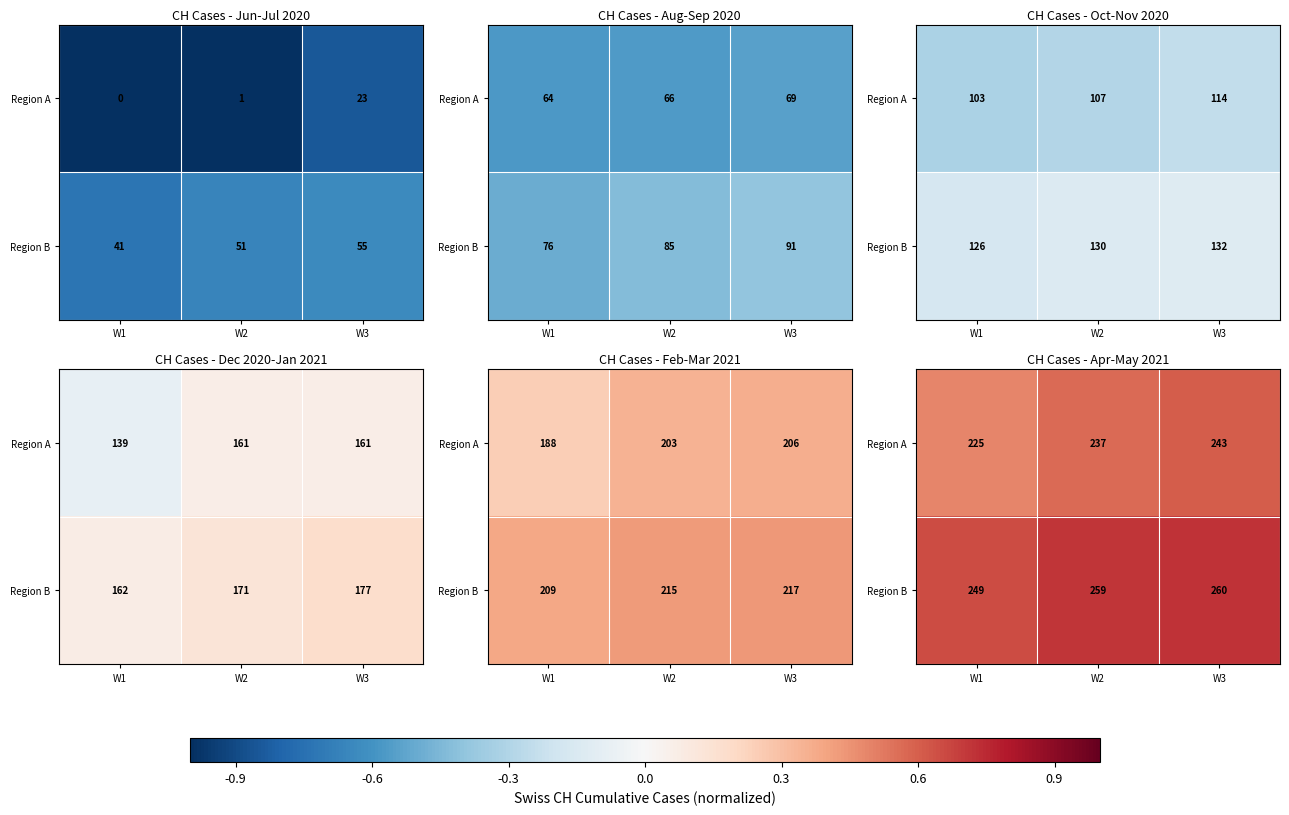

List the labels in order of Region A value, smallest first.

W1, W2, W3